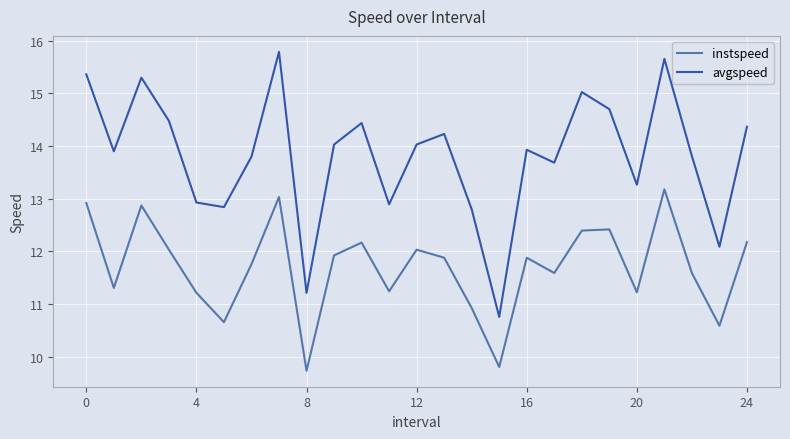

True or false: avgspeed has more than 1 interior local peaks.

True